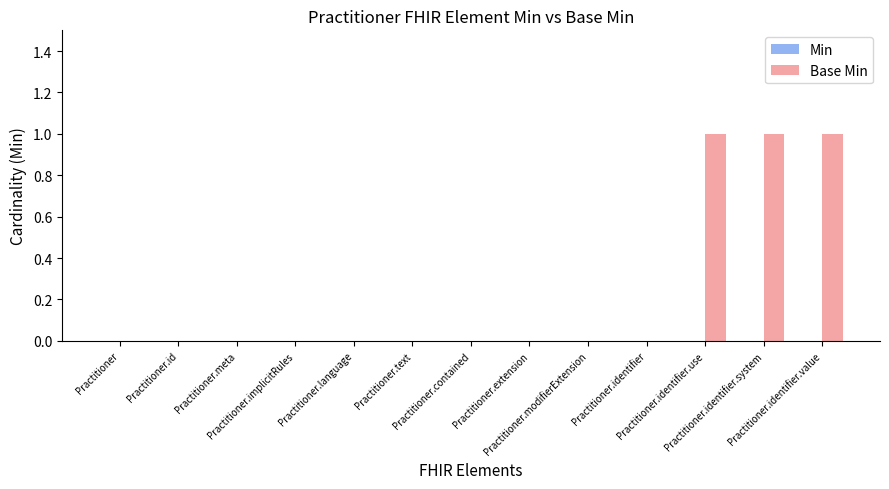

What is the sum of all values?

3